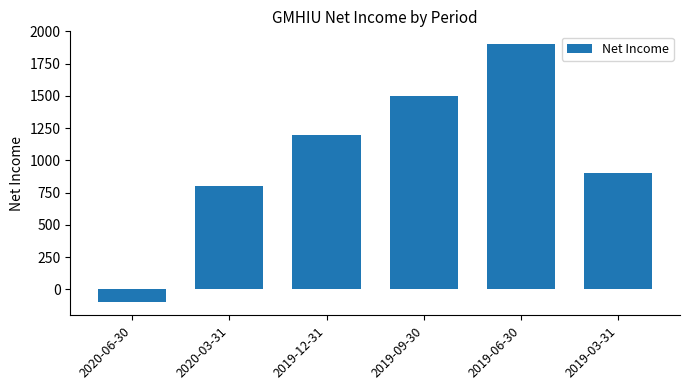

Rank the categories by value from lowest to highest.

2020-06-30, 2020-03-31, 2019-03-31, 2019-12-31, 2019-09-30, 2019-06-30